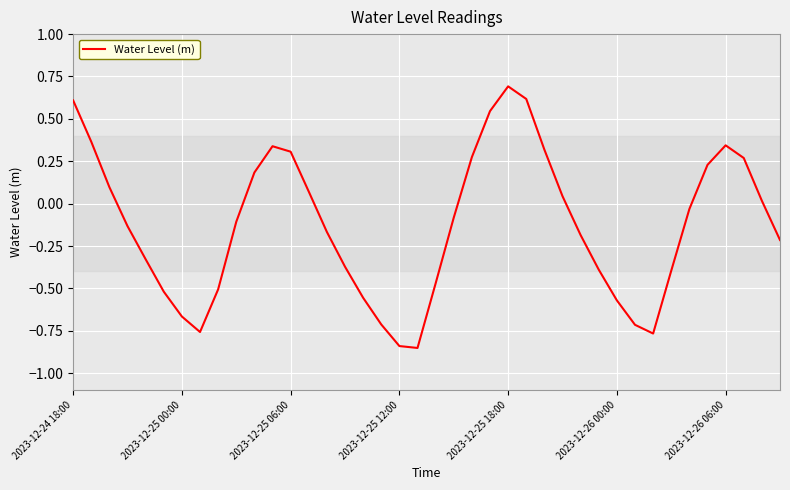

What is the difference between the maximum and minimum values?

1.5